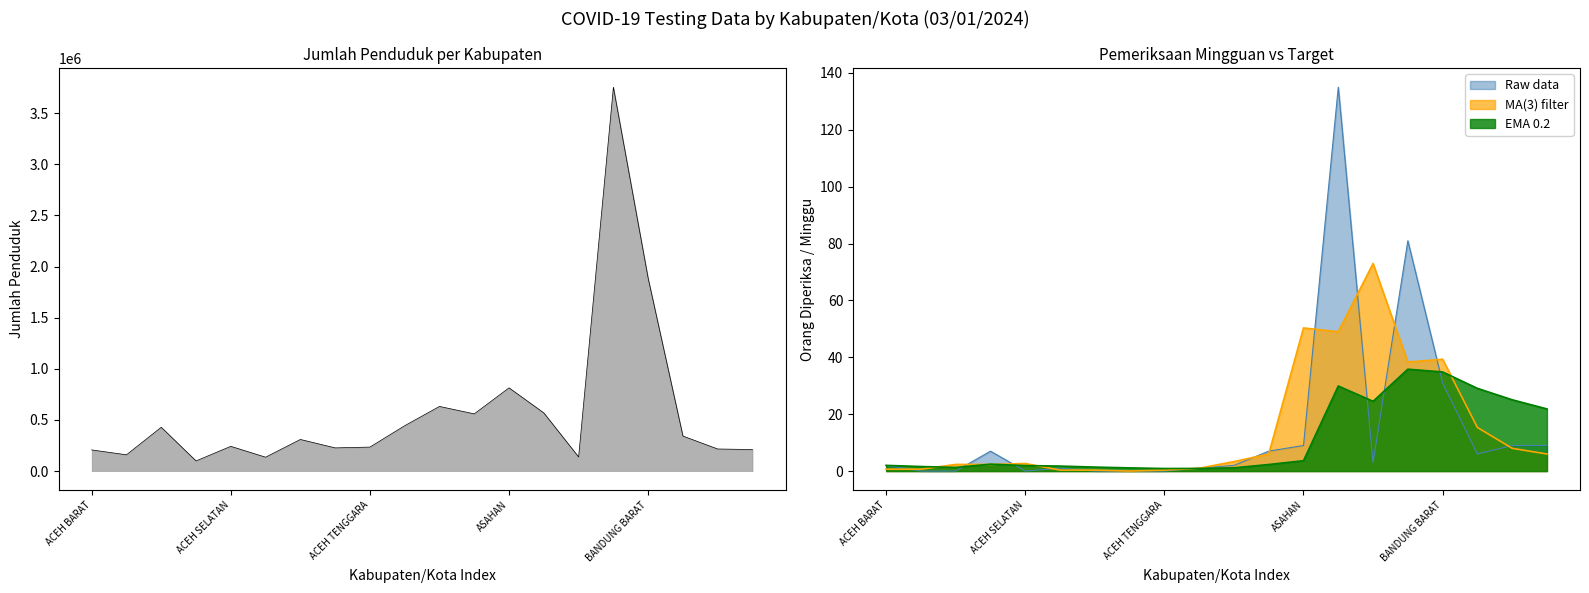

What is the label of the 6th point from the left?

5